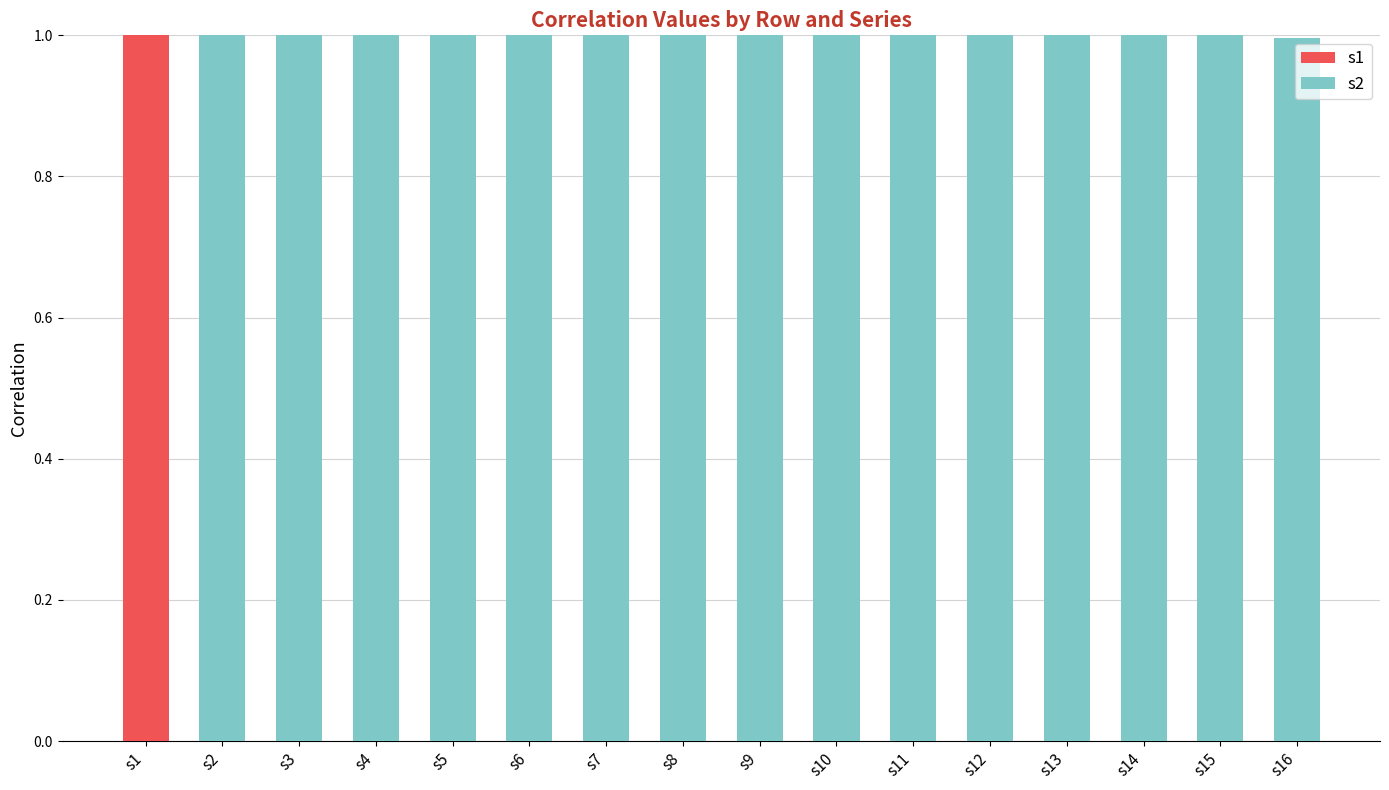

What is the total value across all series at s7?

1.0